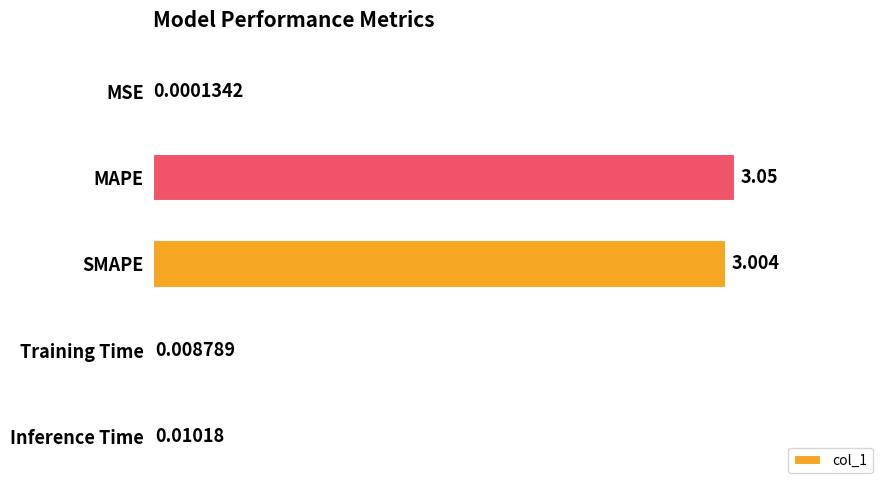

Which has a higher value, MSE or MAPE?

MAPE